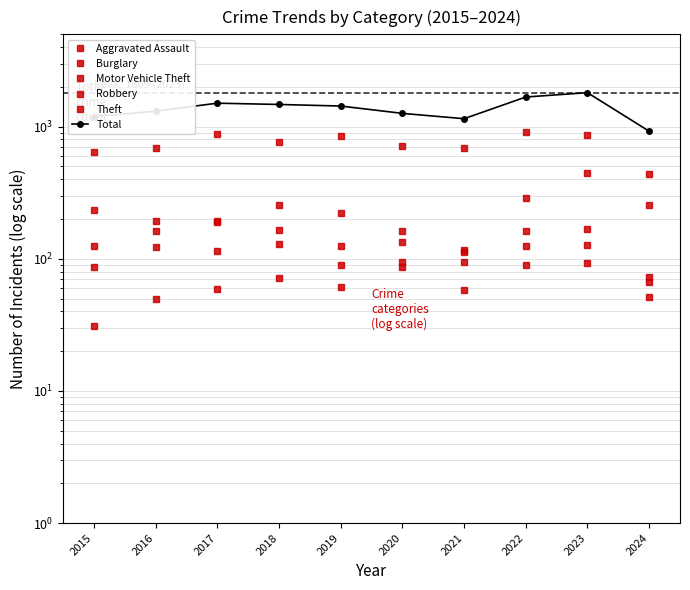

Between 2015 and 2024, which is larger?

2024